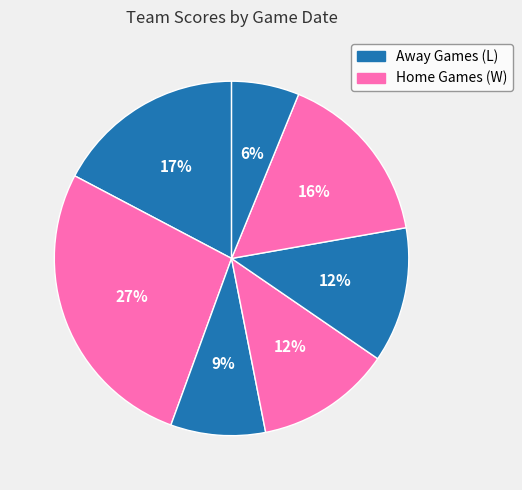

How many slices are in this pie chart?

7